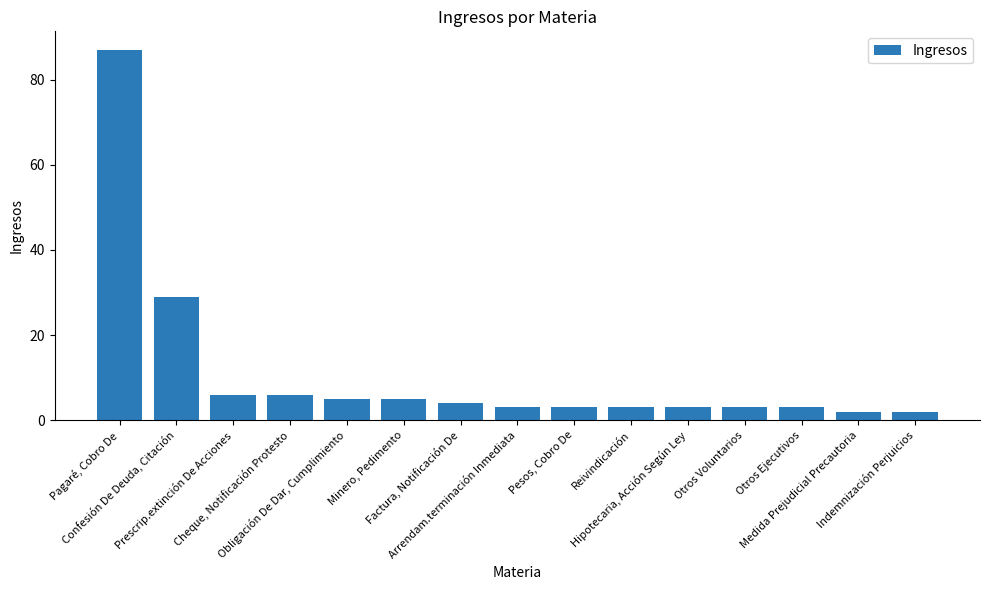

What is the average value?

11